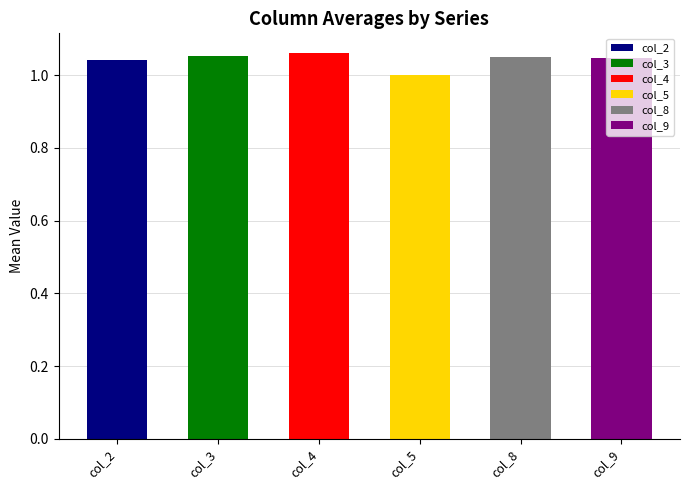

What is the minimum value for col_9?

1.0